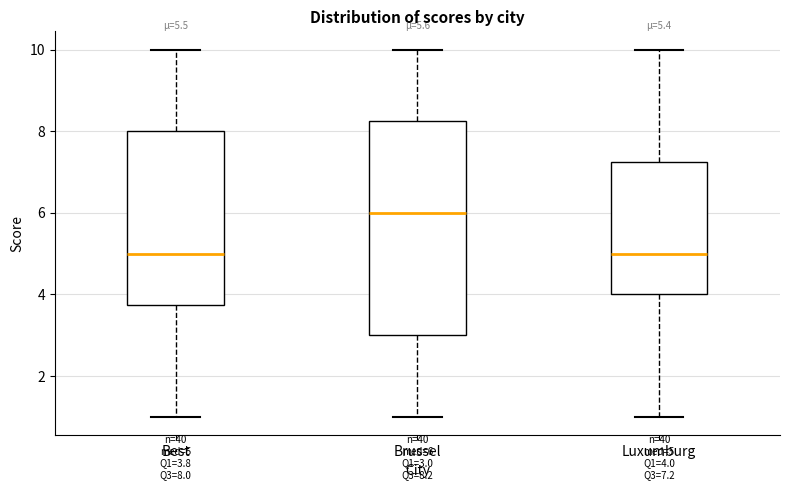

Which box is the tallest, from its lower edge to its upper edge?

Brussel